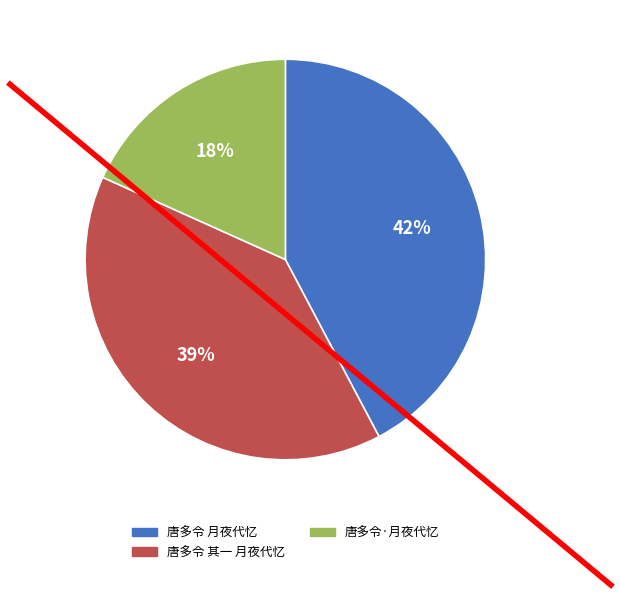

To the nearest percent, what portion does 唐多令·月夜代忆 represent?

18%